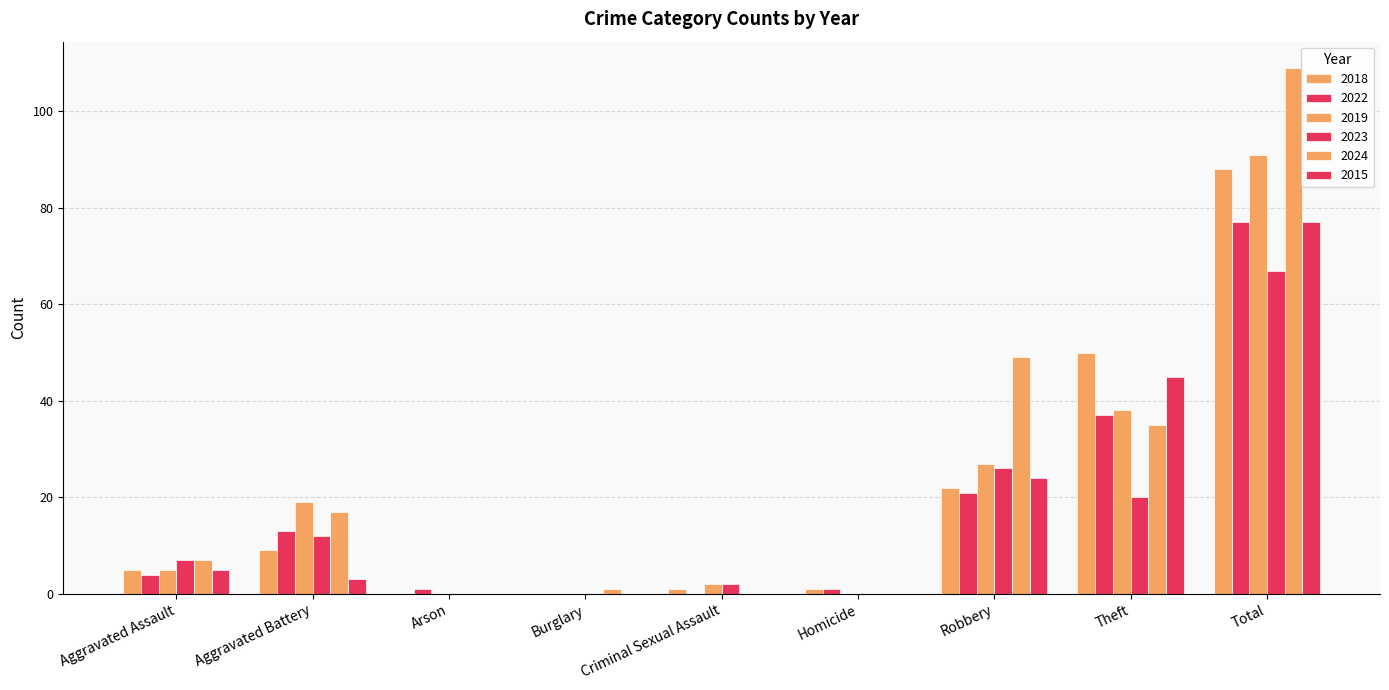

How many series are shown in this chart?

6